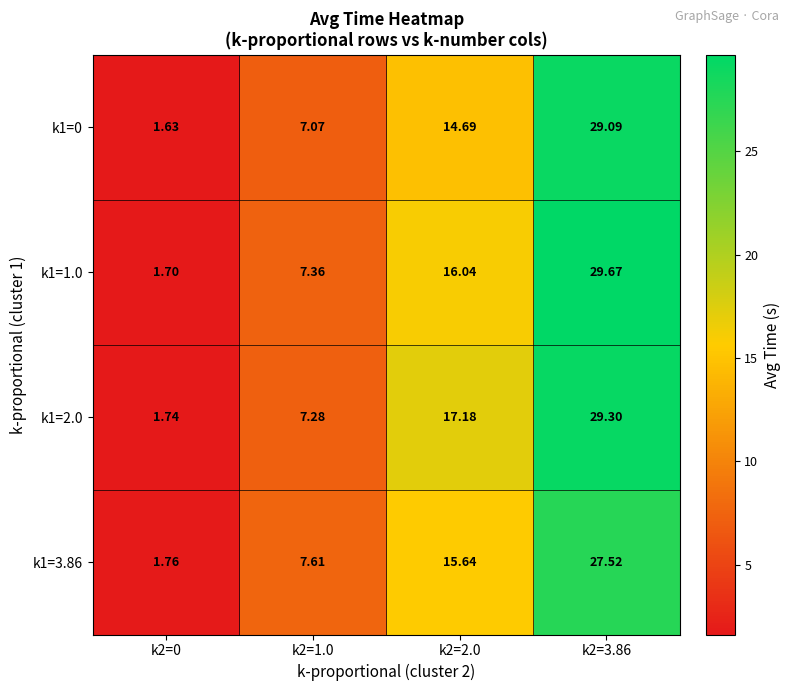

Is the value of k1=3.86 at k2=1.0 greater than the value of k1=0 at k2=0?

Yes